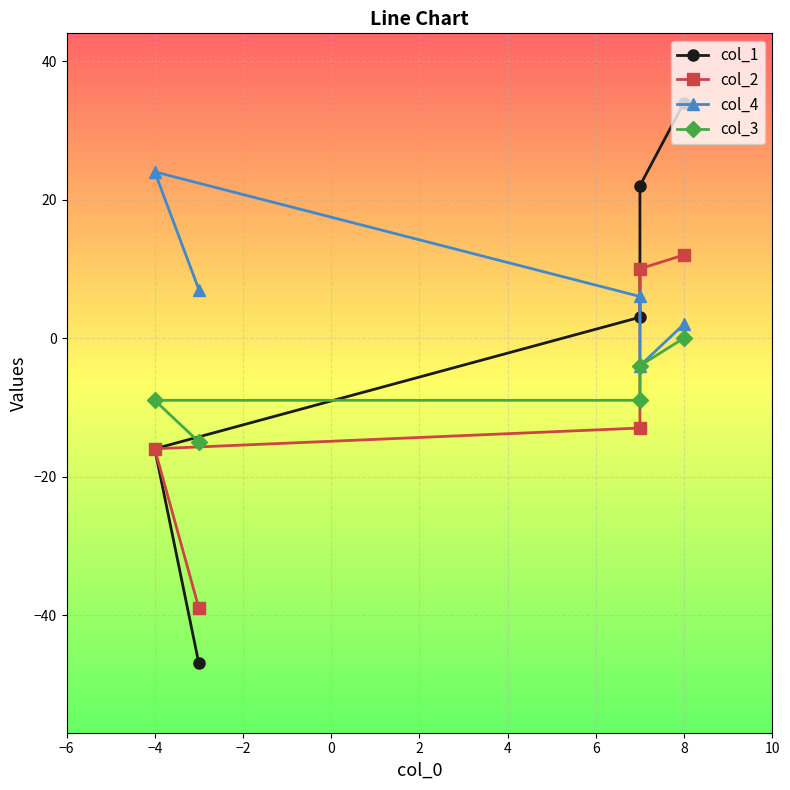

Between 8 and −4, which series saw the biggest shift?

col_1